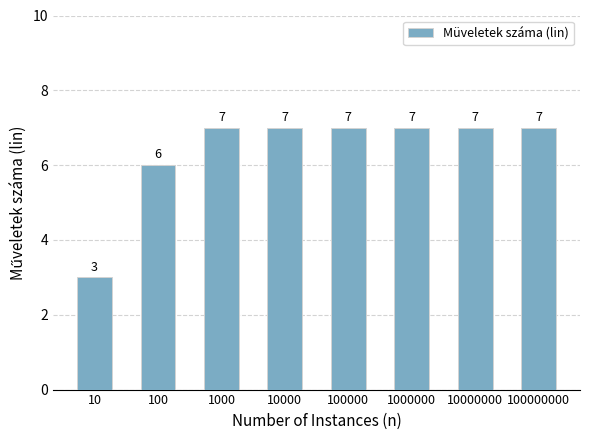

How many bars are there in total?

8